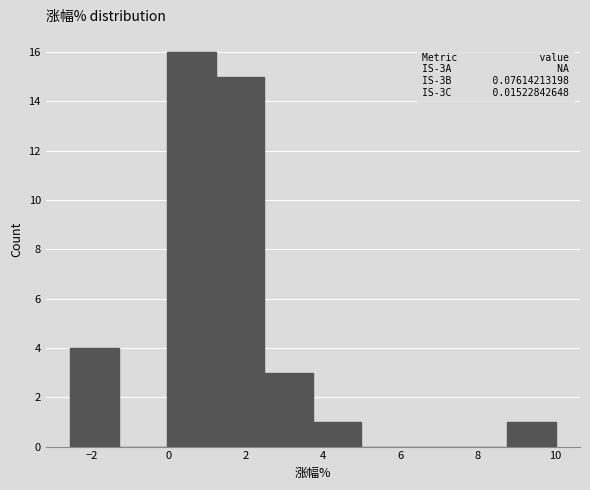

Over which range of the x-axis is the bar tallest?

0.0 to 1.2